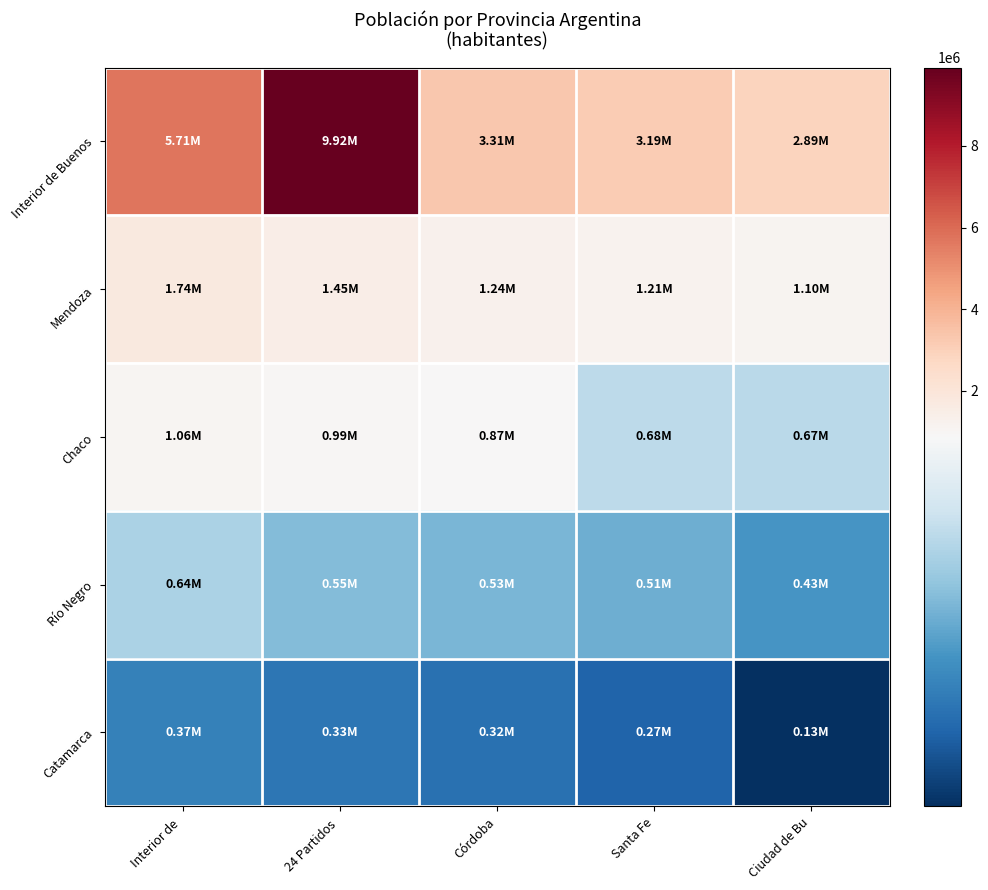

How many series are shown in this chart?

5